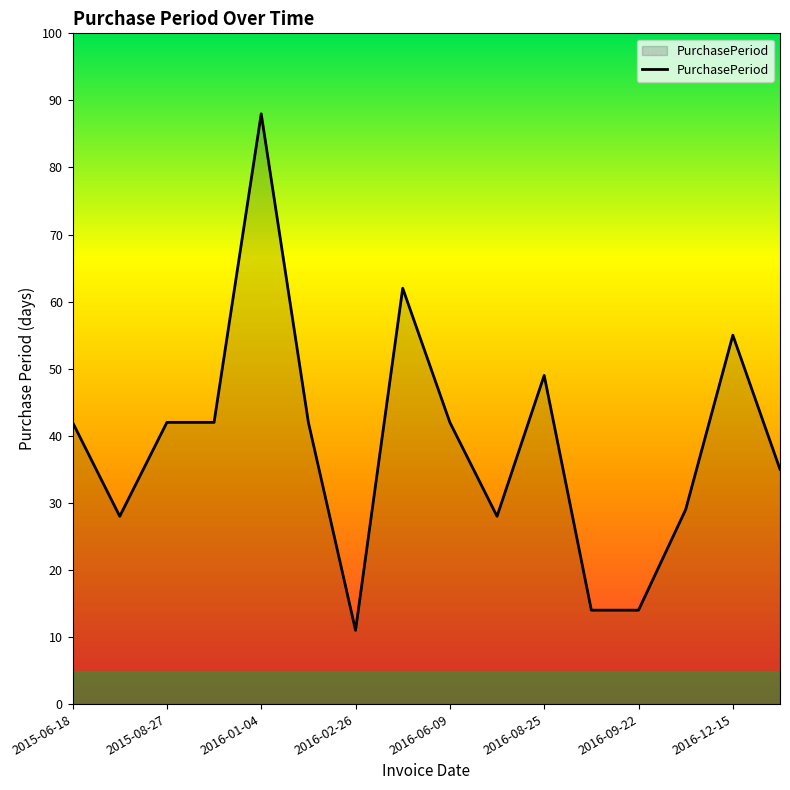

What is the greatest value displayed?

88